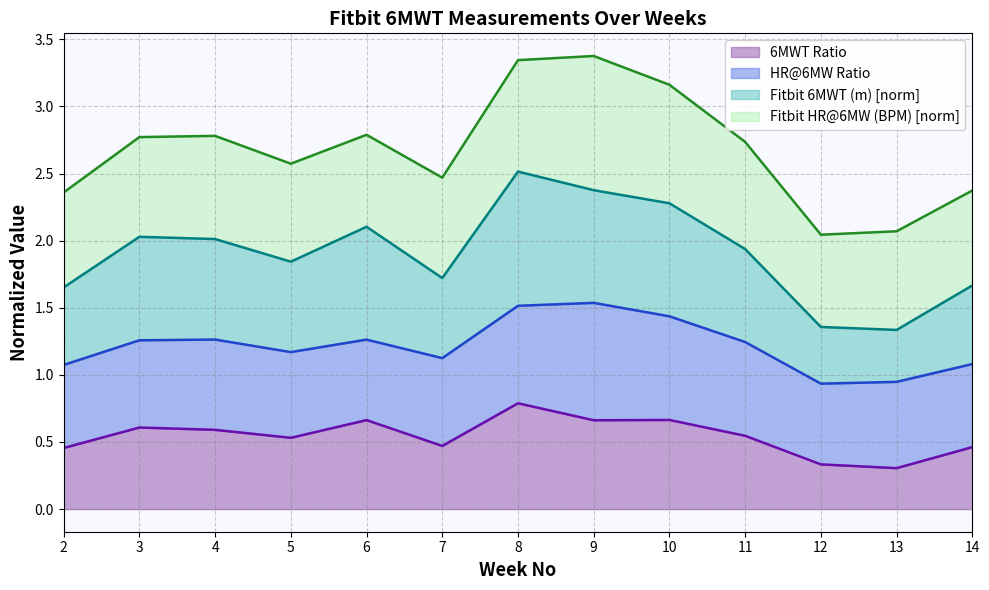

What is the total value across all series at 7?

2.5